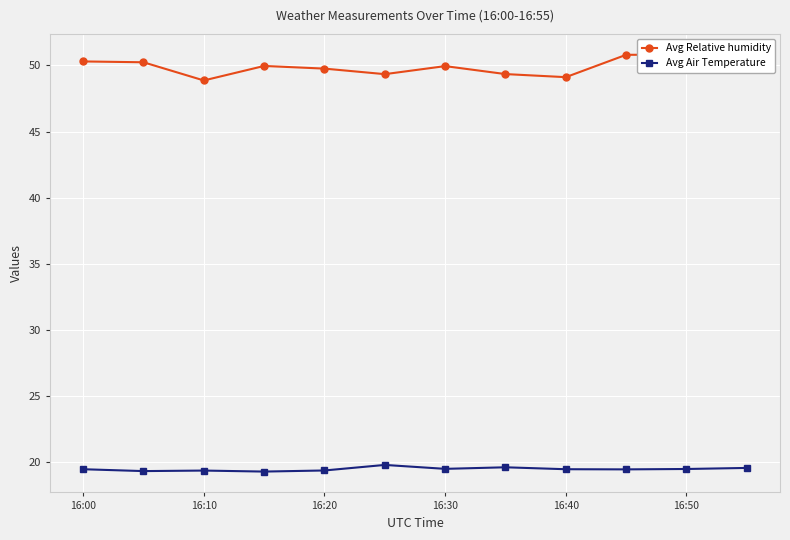

Where does the Avg Relative humidity series first go above 49?

16:00